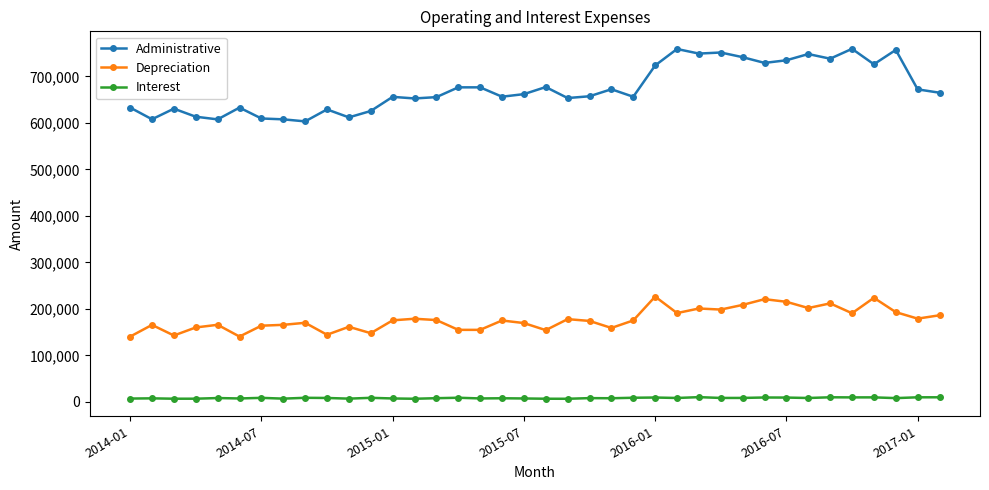

What is the maximum value shown in the chart?

759403